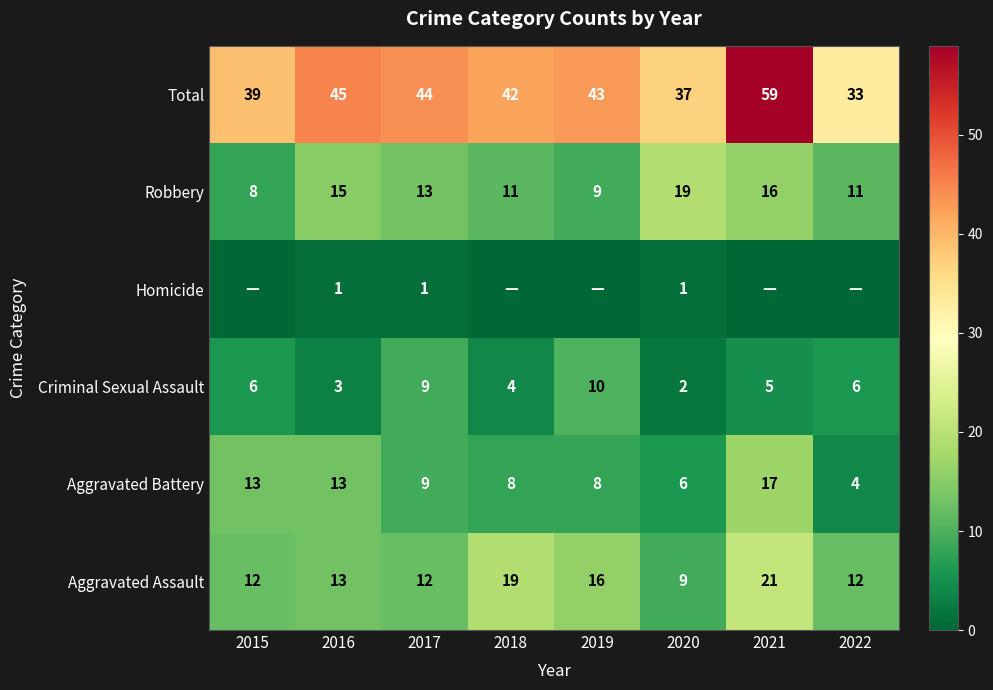

Which label corresponds to the largest value in the chart?

2021